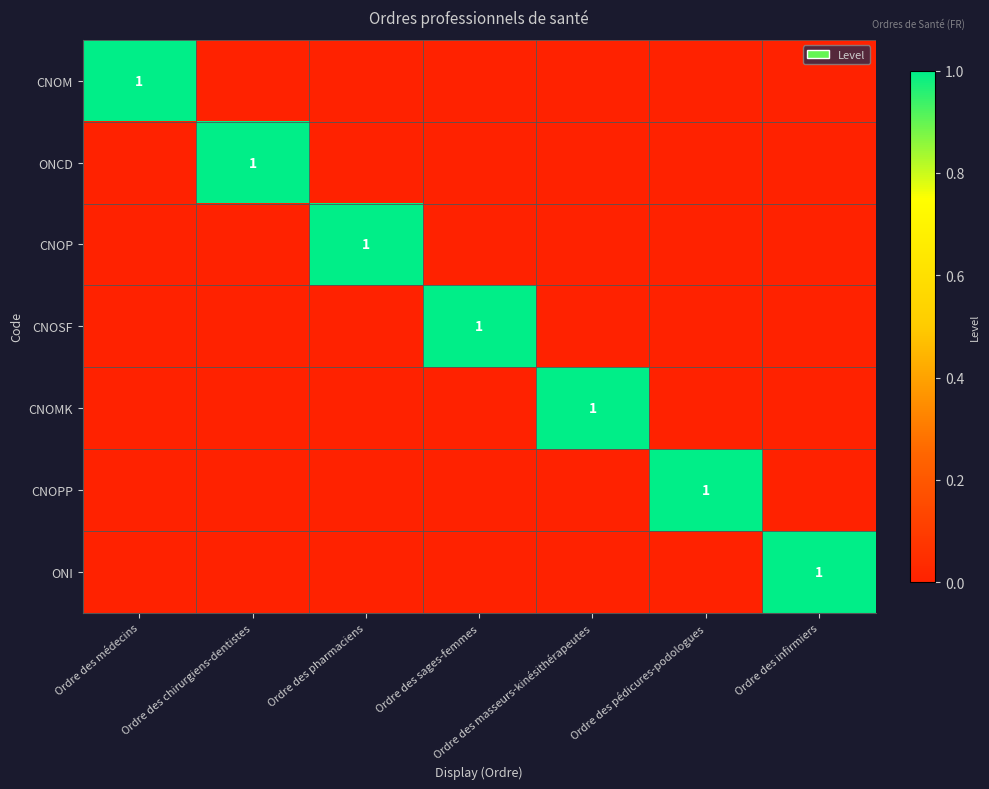

Is it true that ONCD equals 2 at Ordre des chirurgiens-dentistes?

False